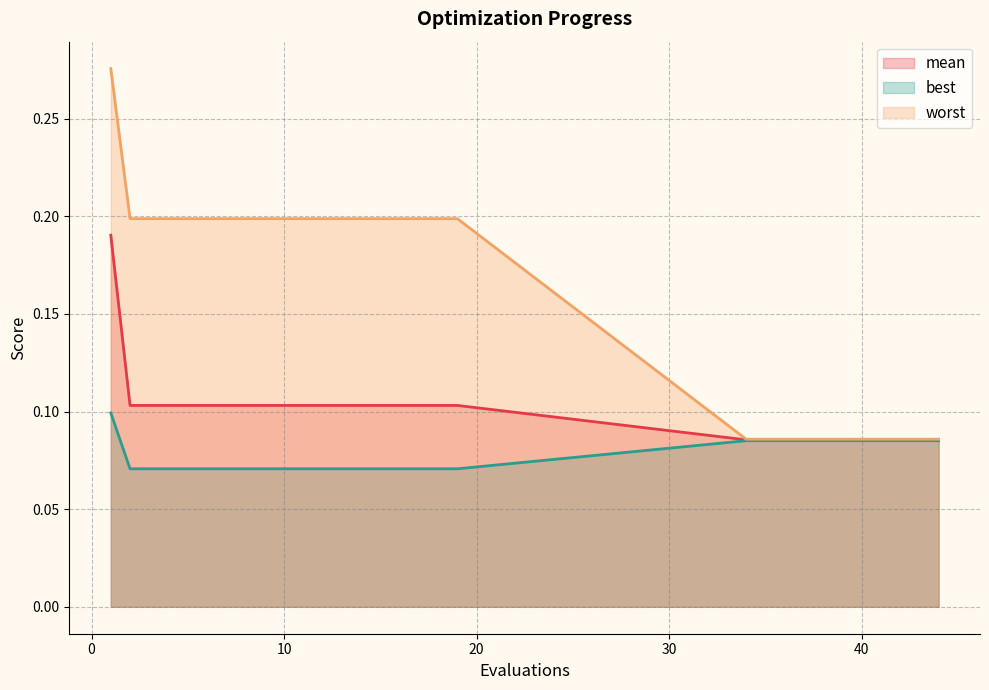

True or false: worst has a value of 0.1 at 37.

True